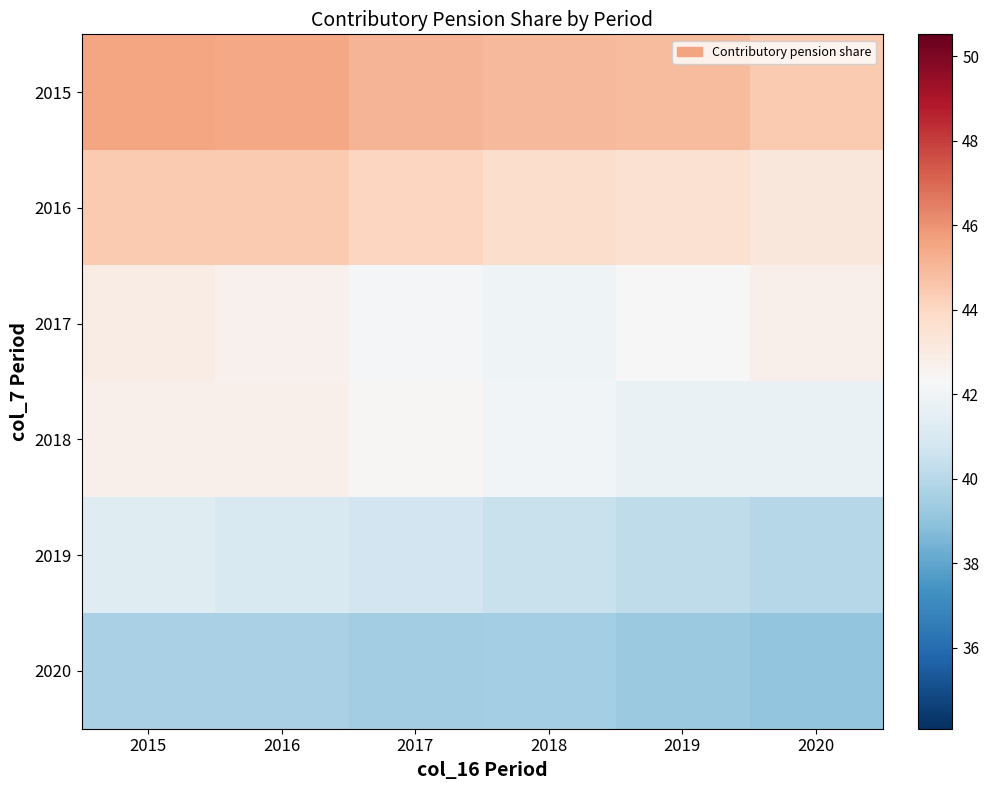

Between 2019 and 2018, which is larger?

2018